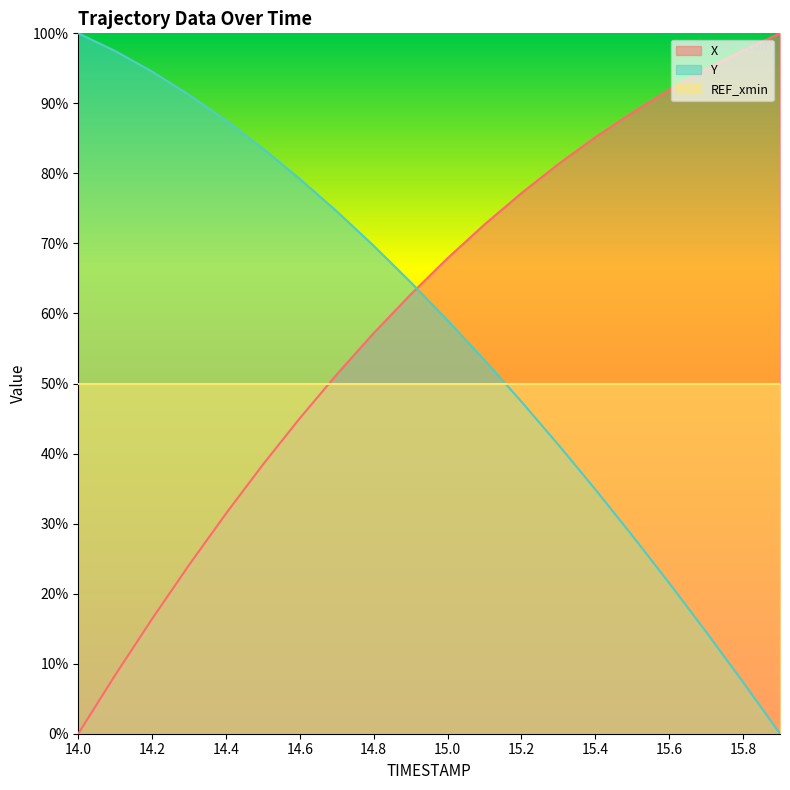

What is the sum of all X values?

1192.3